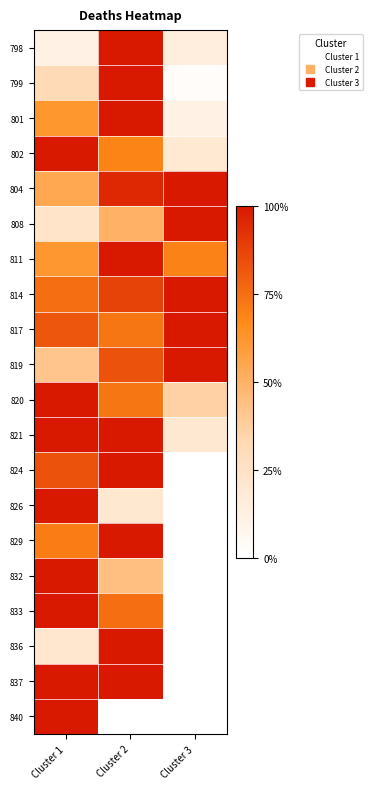

At Cluster 1, list the series in order from largest to smallest.

802, 820, 821, 826, 832, 833, 837, 840, 824, 817, 814, 829, 801, 811, 804, 819, 799, 808, 836, 798